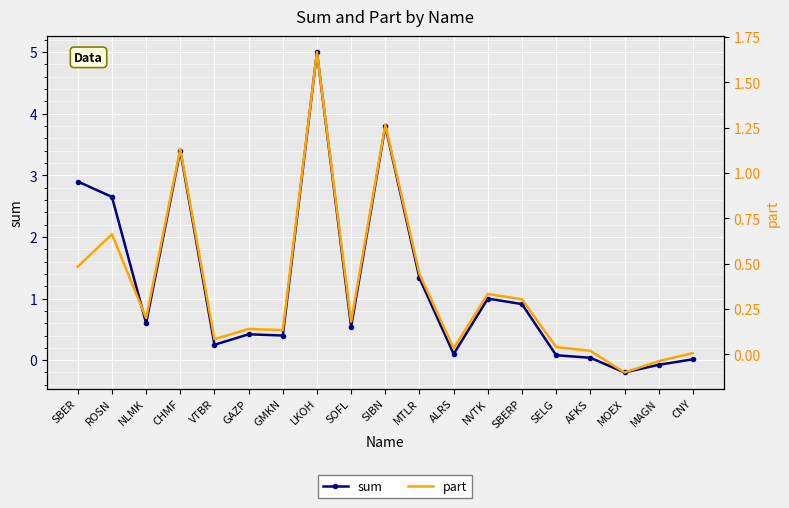

What are all the series names shown in the legend?

sum, part